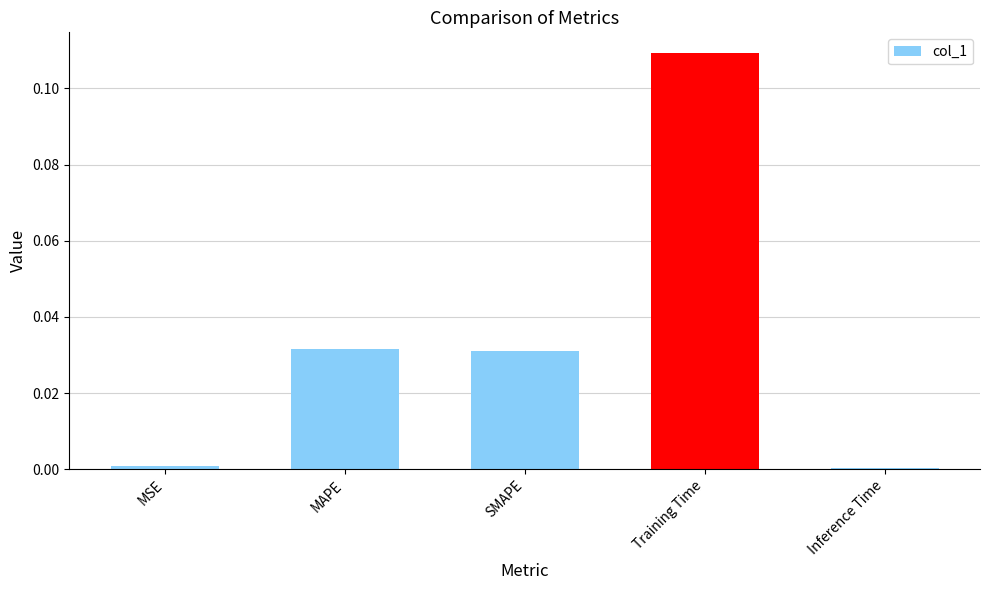

Between SMAPE and MSE, which is larger?

SMAPE